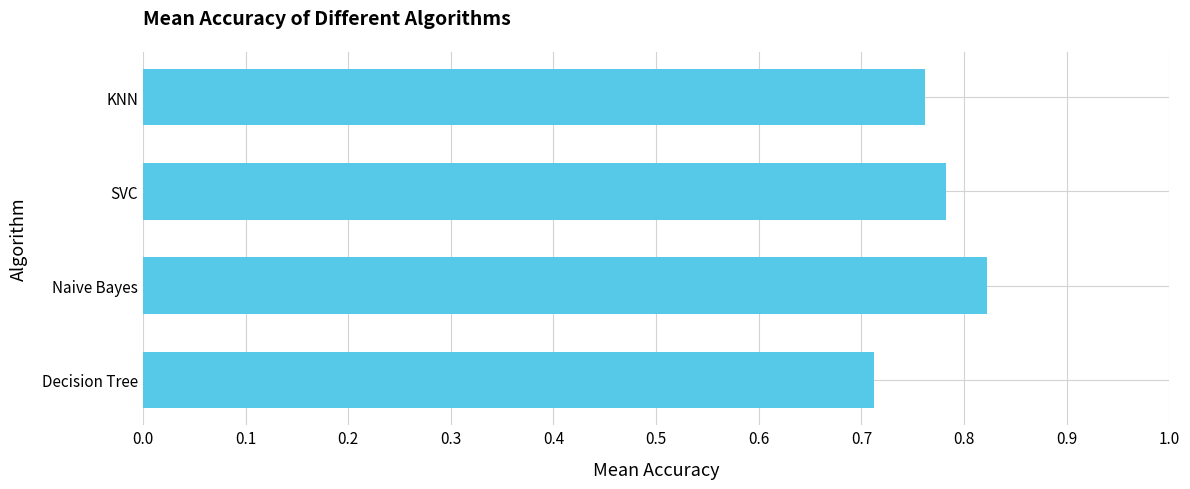

Is it true that the value at KNN is 1.1?

False